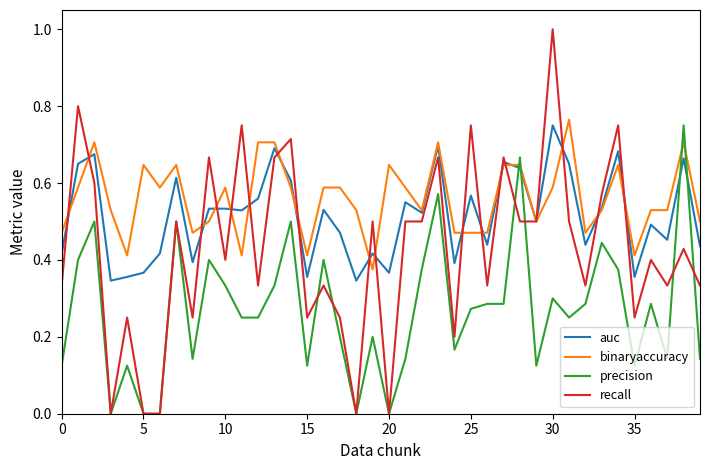

After their last crossing, which series has the higher values: binaryaccuracy or auc?

binaryaccuracy